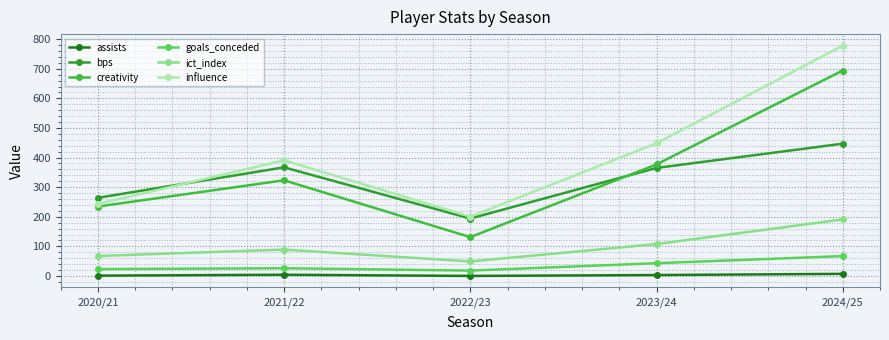

Which series has the largest total across all categories?

influence